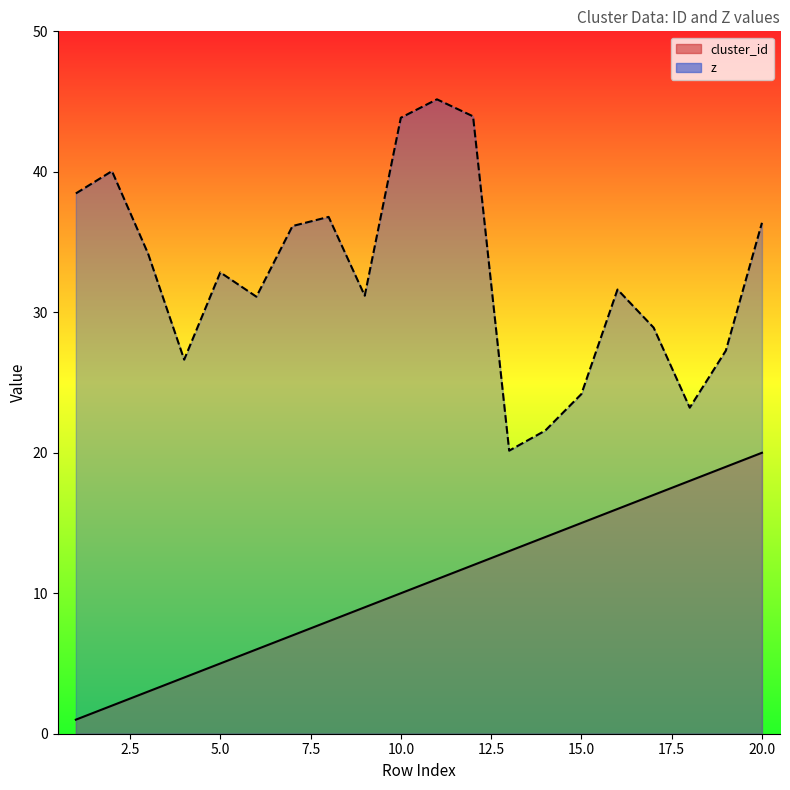

How many lines are shown in the chart?

2